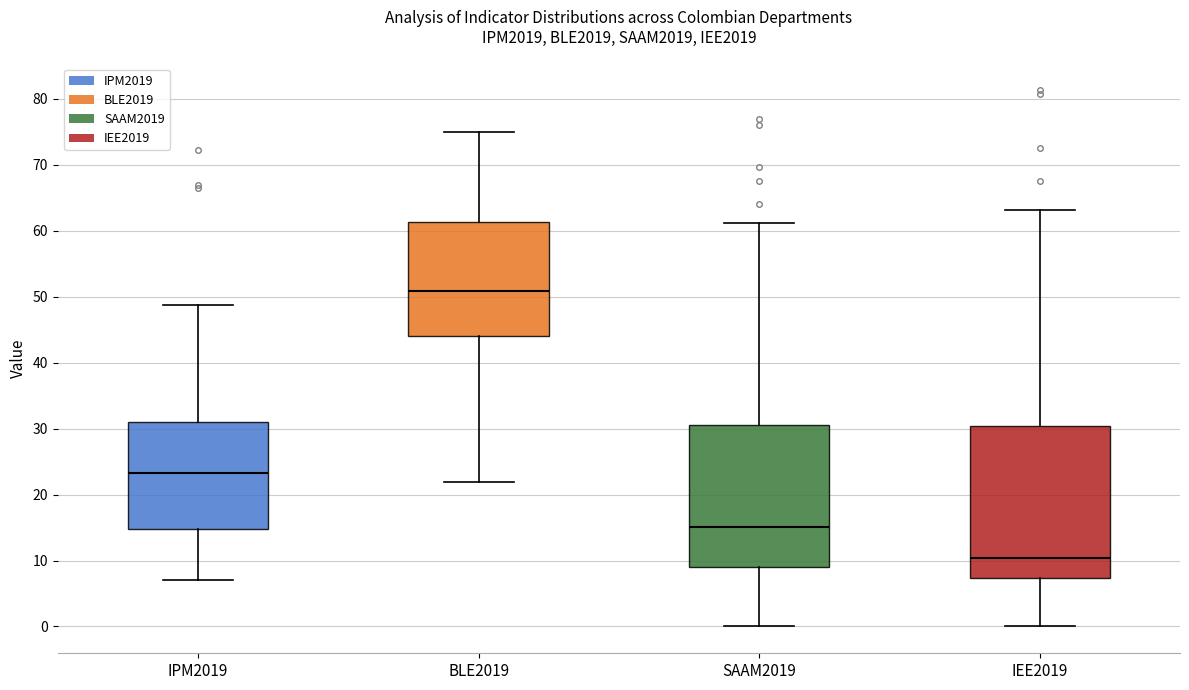

Reading left to right, transcribe this box plot: for each box, give where its median line is, the range the box spans, and where its two whiskers end, as read against the y-axis. The values are not printed on the chart, so give them approximately, as read against the axis.

IPM2019: median 23, box 15 to 31, whiskers 7 to 49
BLE2019: median 51, box 44 to 61, whiskers 22 to 75
SAAM2019: median 15, box 9 to 31, whiskers 0 to 61
IEE2019: median 10, box 7 to 30, whiskers 0 to 63